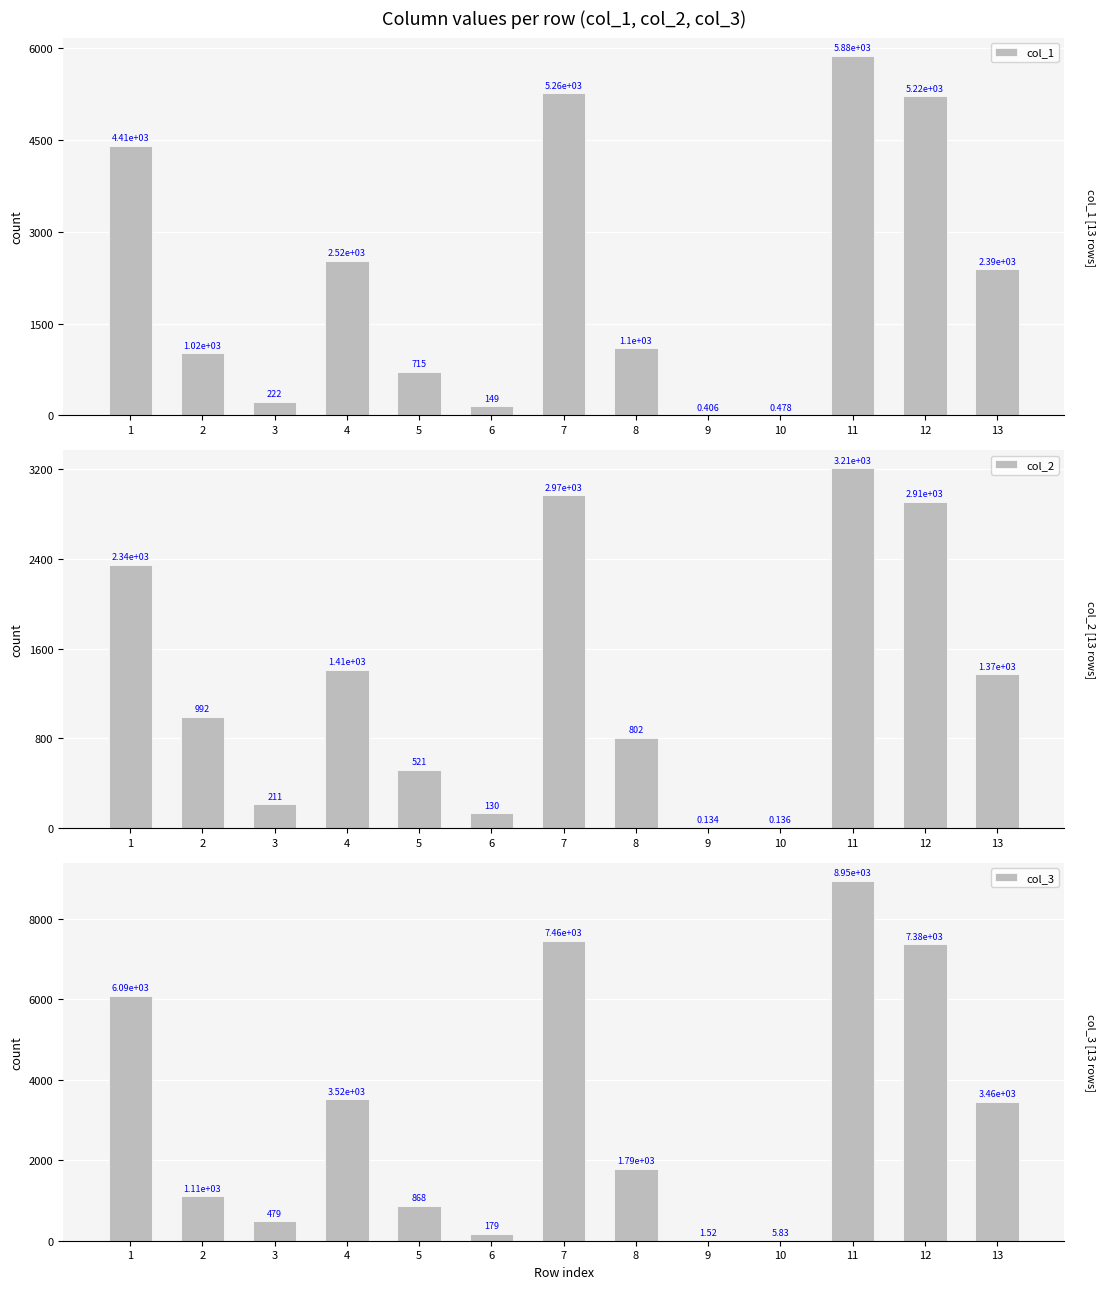

How many groups of bars are there?

13